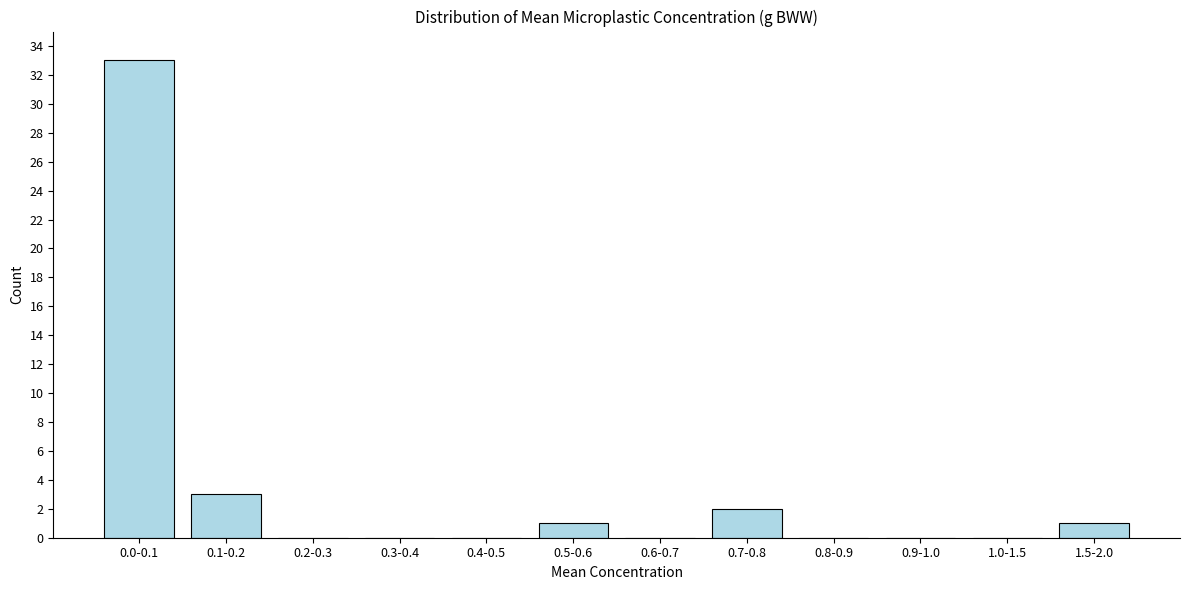

Reading right to left, extract all data points from this chart.

1.5-2.0=1	1.0-1.5=0	0.9-1.0=0	0.8-0.9=0	0.7-0.8=2	0.6-0.7=0	0.5-0.6=1	0.4-0.5=0	0.3-0.4=0	0.2-0.3=0	0.1-0.2=3	0.0-0.1=33